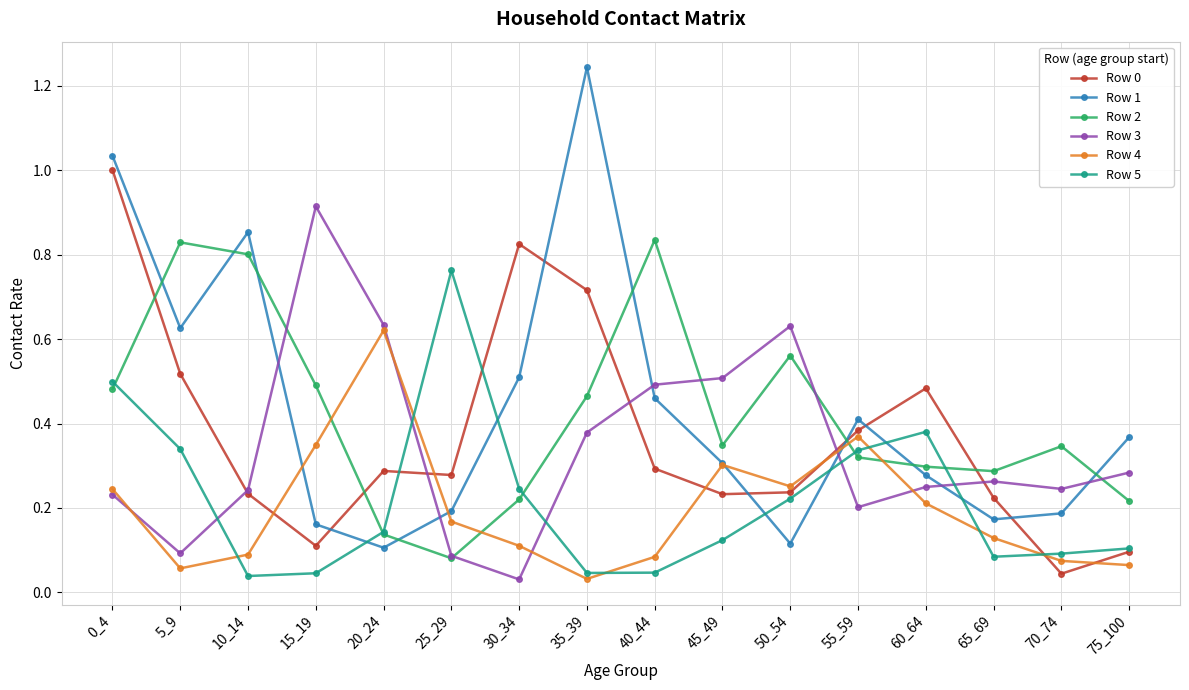

Is it true that Row 3 equals 0.2 at 55_59?

True